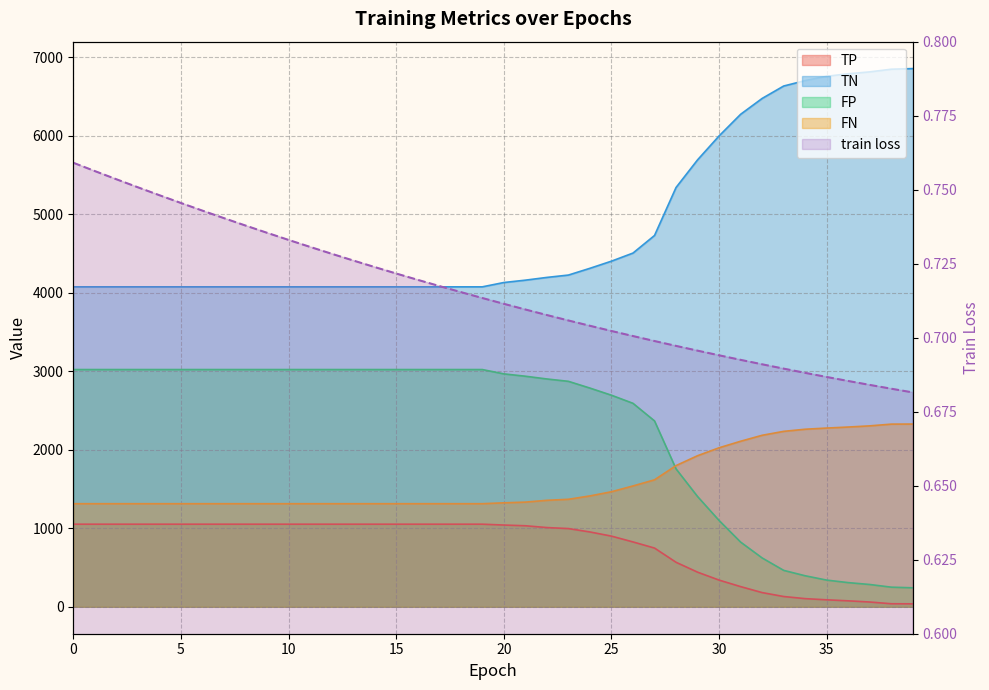

Is the value of FP at 24 greater than the value of FN at 9?

Yes